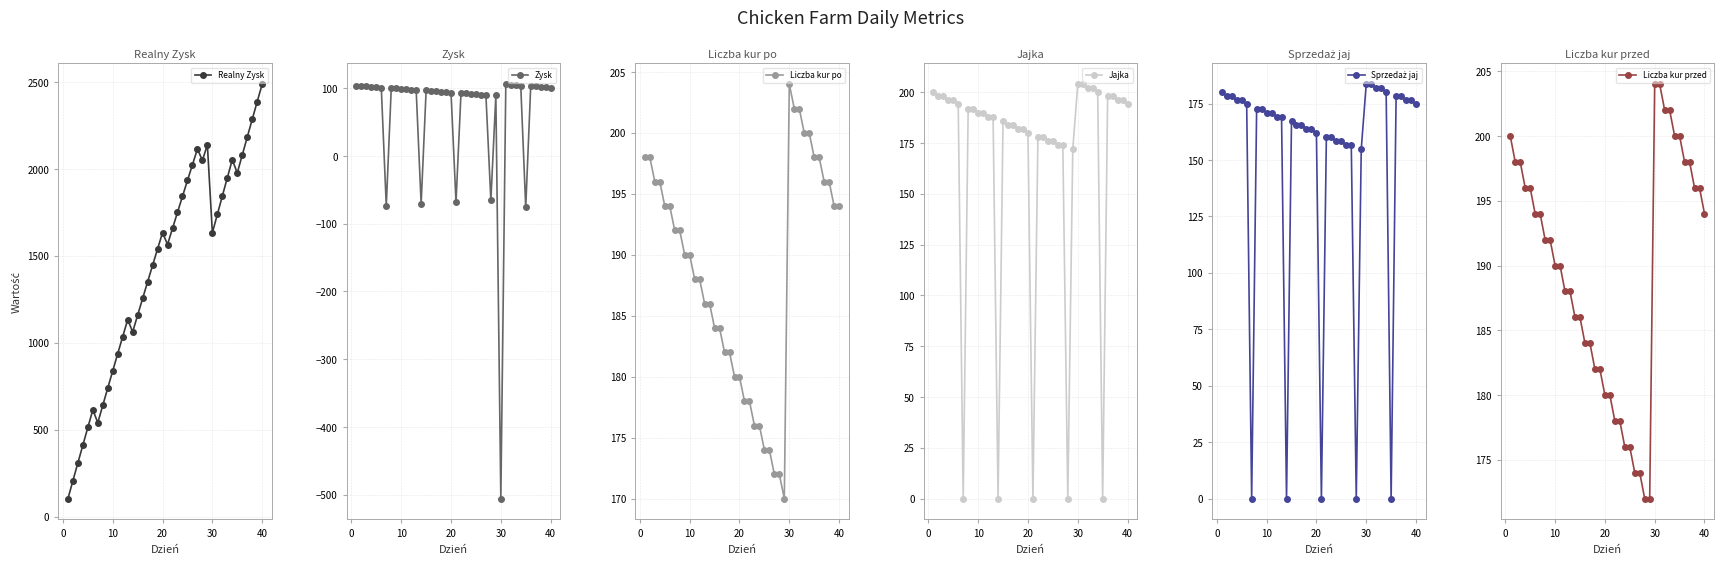

How many interior local peaks does the Realny Zysk series have?

6